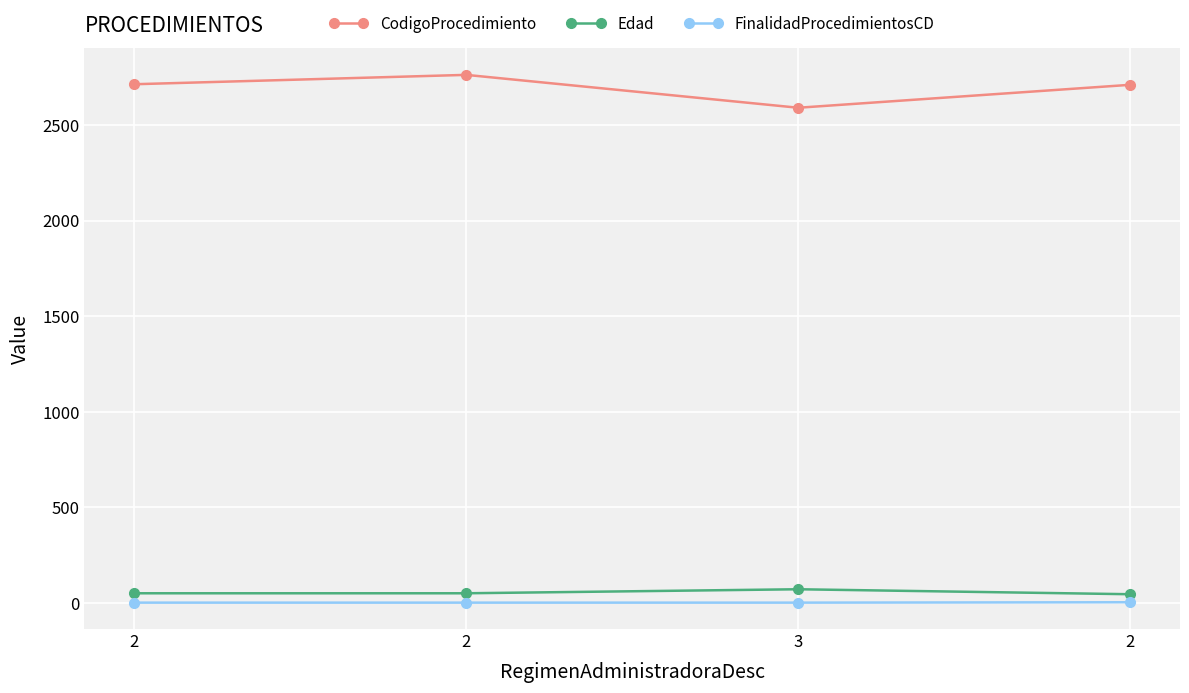

How many values in the FinalidadProcedimientosCD series exceed 1?

1